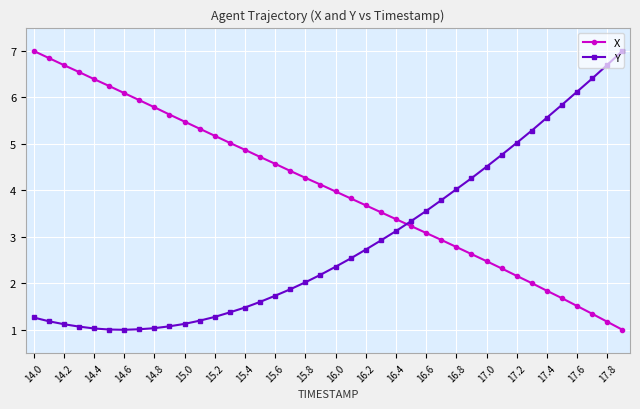

Which series has the largest total across all categories?

X